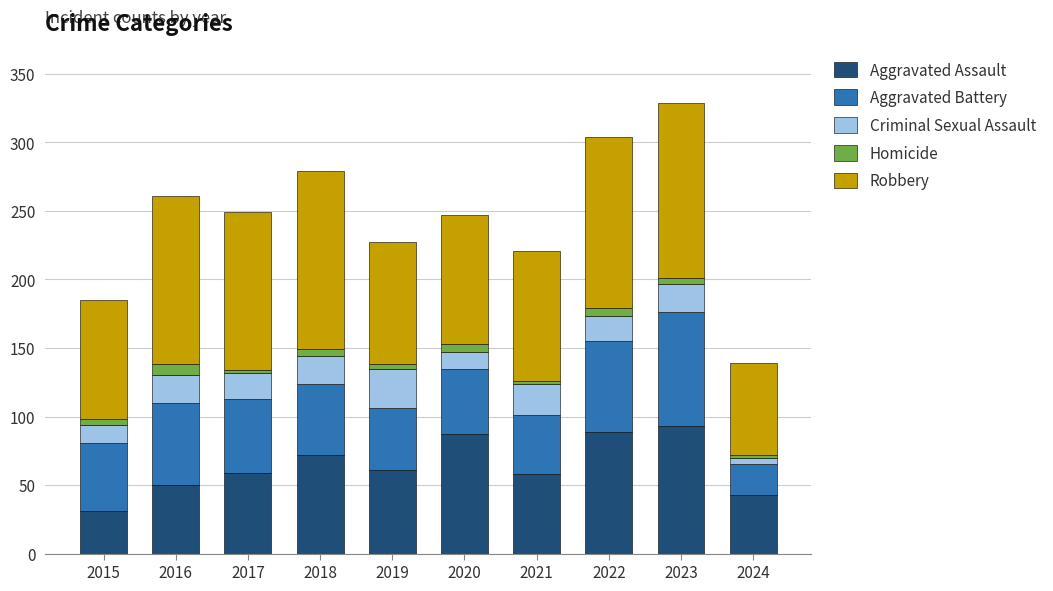

Are the bars horizontal?

No